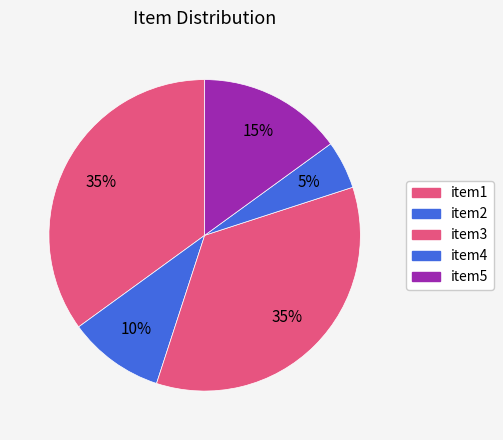

How many slices are in this pie chart?

5